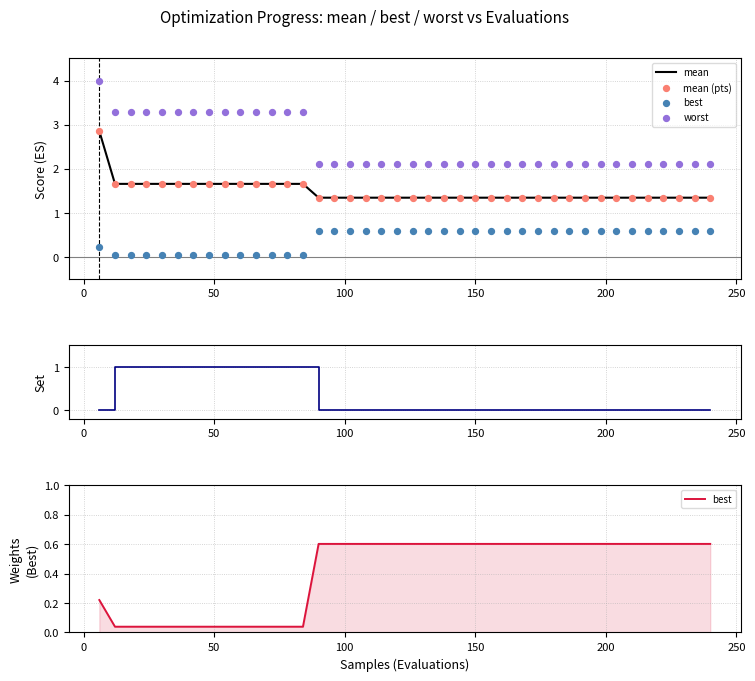

Which series reaches the minimum Y coordinate?

success num